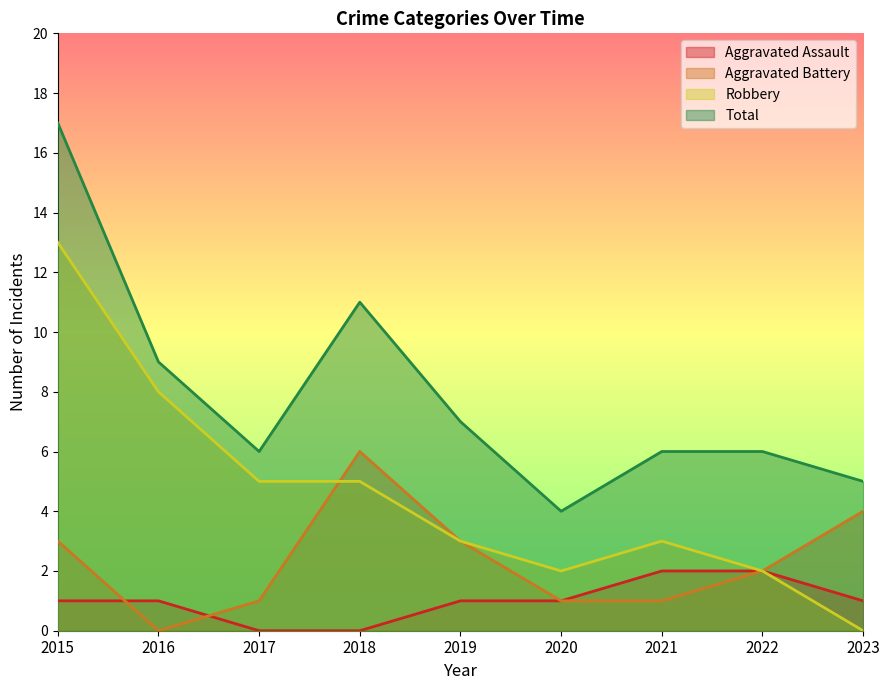

Between 2017 and 2021, which series saw the biggest shift?

Aggravated Assault